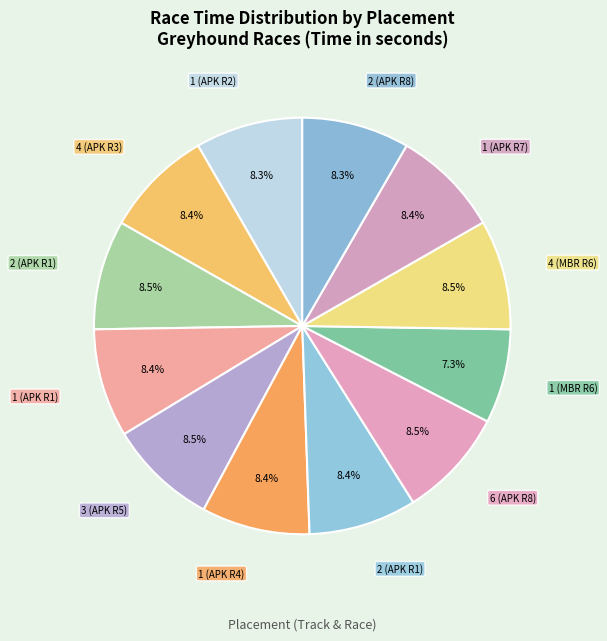

Count the number of slices in the pie.

12